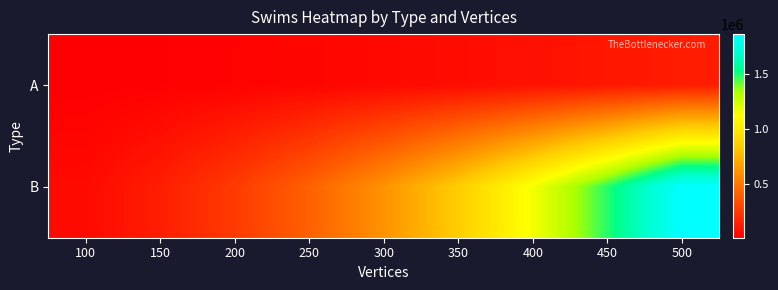

Which category has the highest value across all series?

500